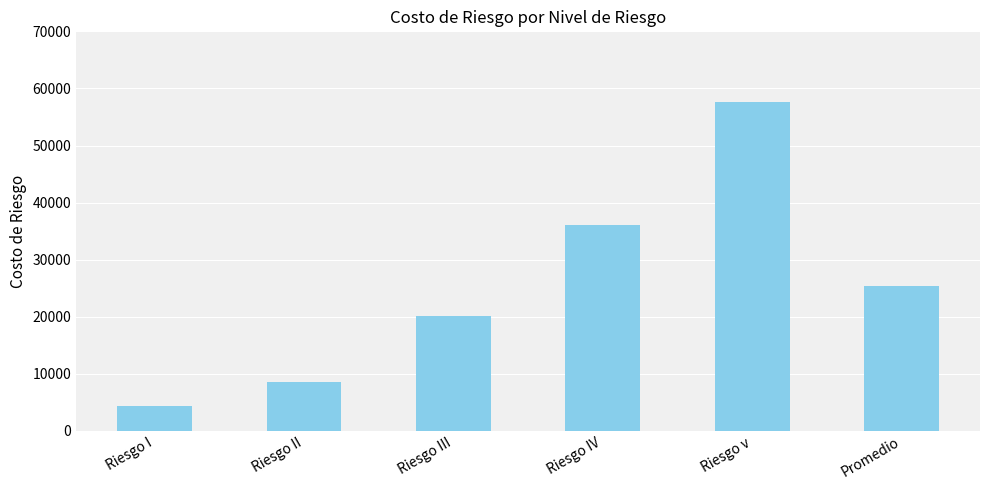

How many categories are shown in the chart?

6